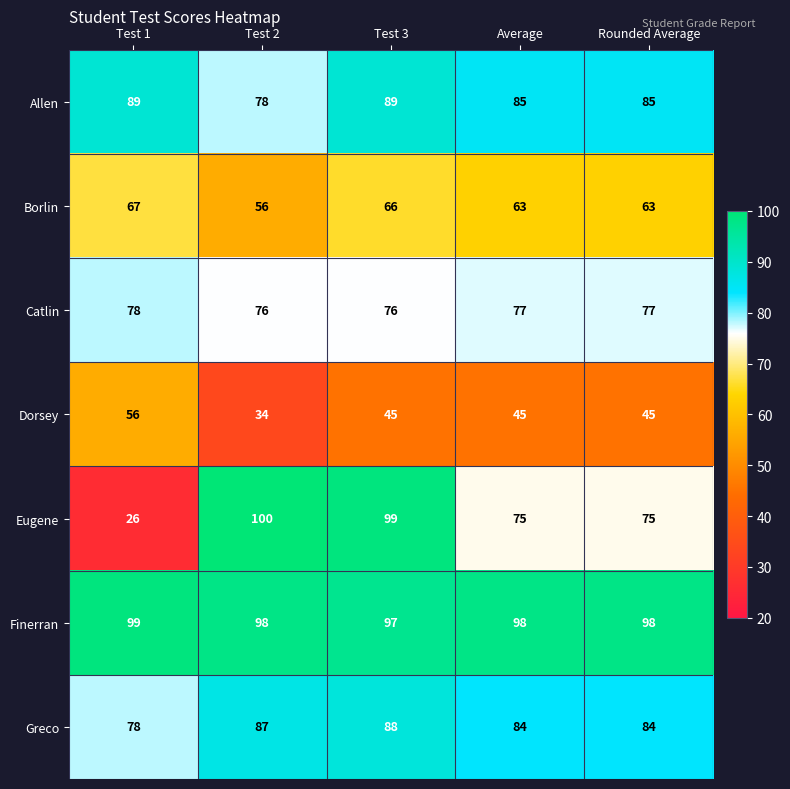

Which series has the largest range (max minus min)?

Eugene